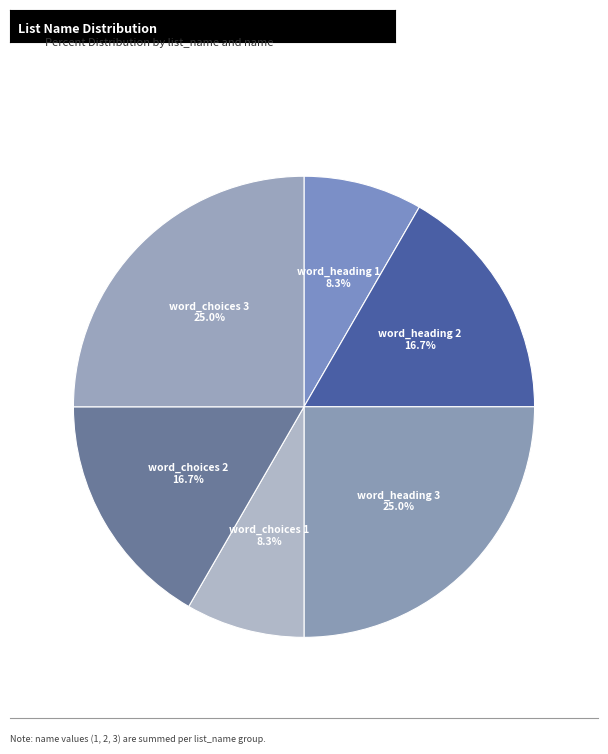

What percentage is NOT represented by word_heading 3?

75.0%